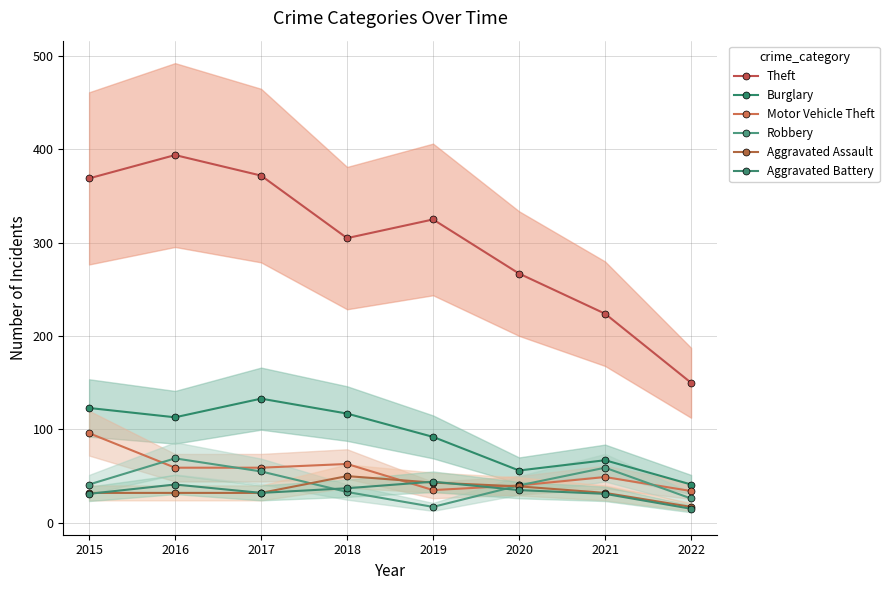

Which series has the largest total across all categories?

Theft